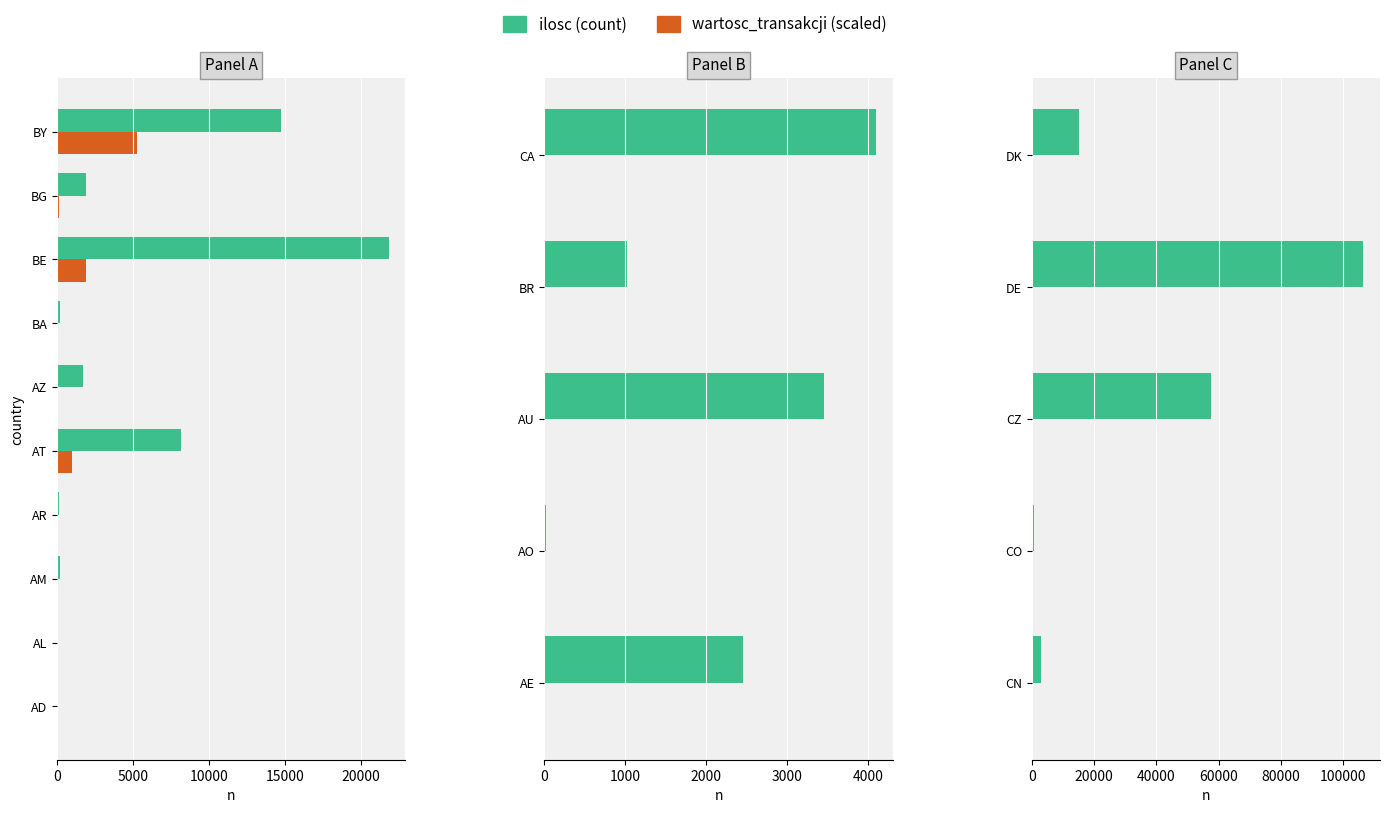

True or false: ilosc has a value of 354.7 at CO.

False